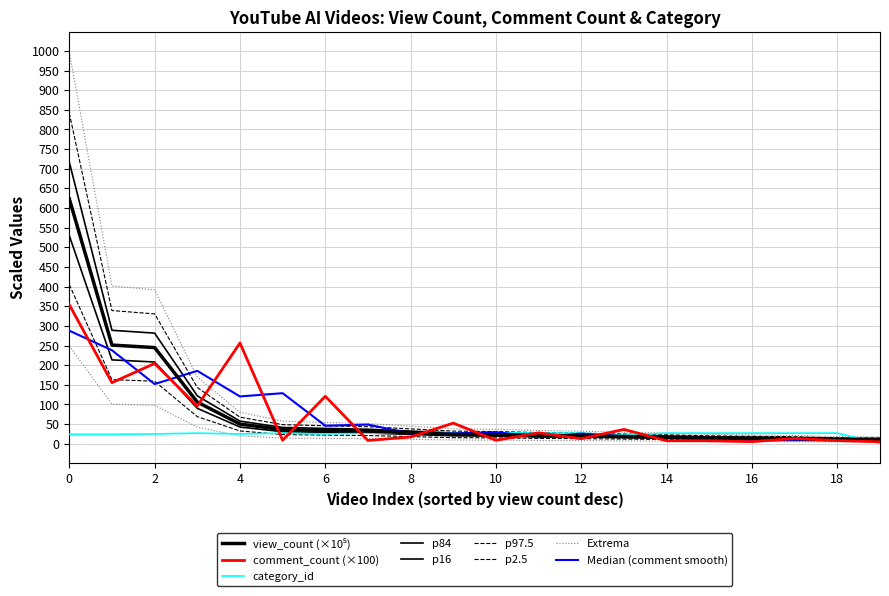

True or false: comment_count and view_count cross at least once.

True